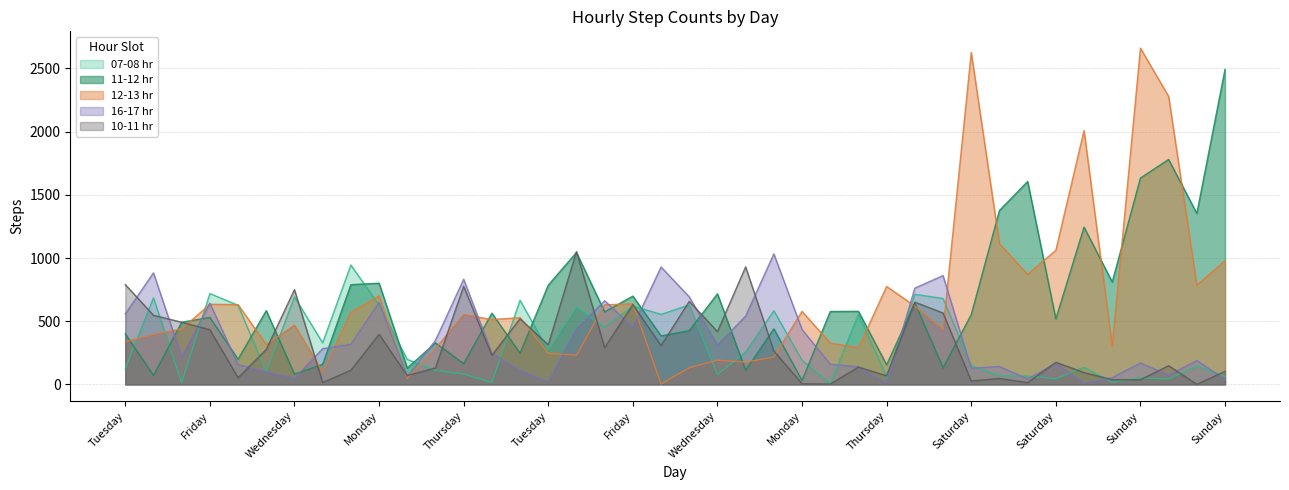

List the series in order of their peak value, lowest first.

07-08 hr, 16-17 hr, 10-11 hr, 11-12 hr, 12-13 hr